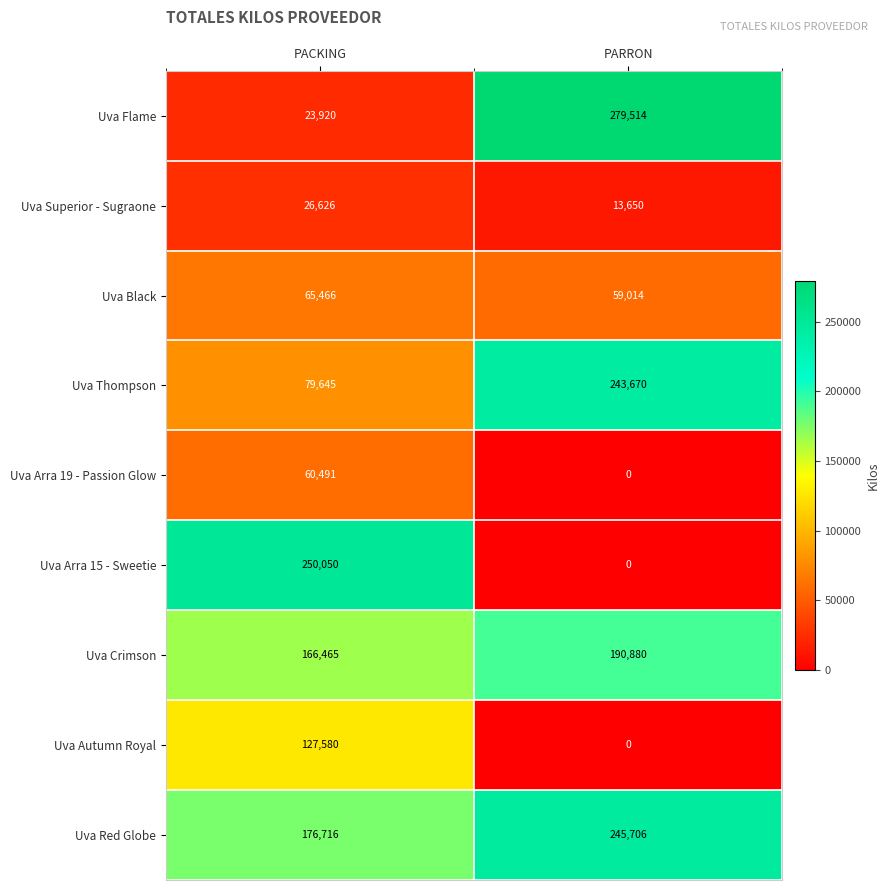

Where is Uva Arra 19 - Passion Glow nearest to the value 30245?

PARRON